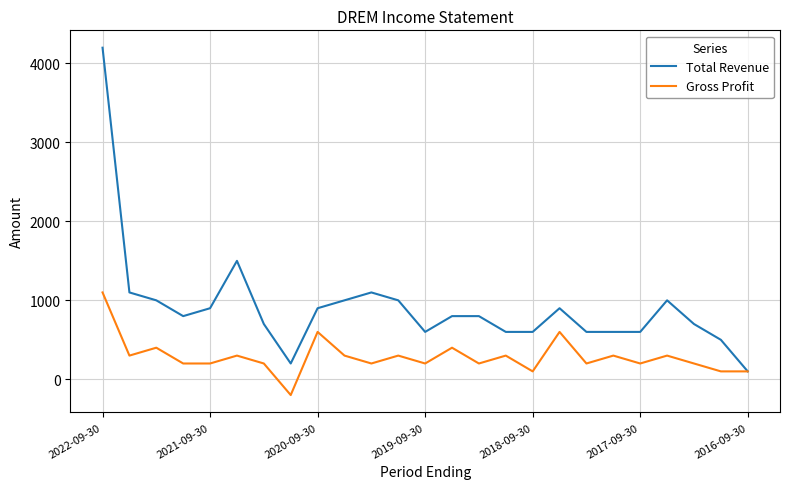

What is the minimum value for Gross Profit?

-200